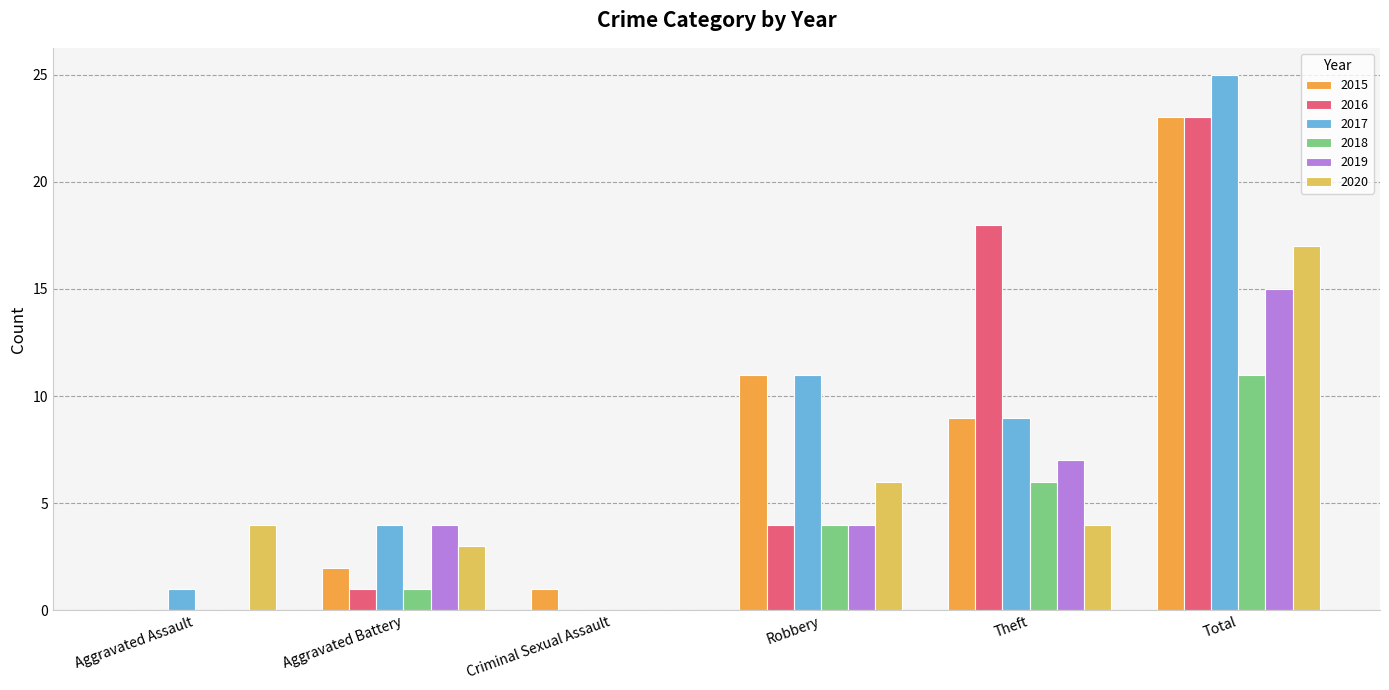

Is the value of 2019 at Total greater than the value of 2020 at Total?

No